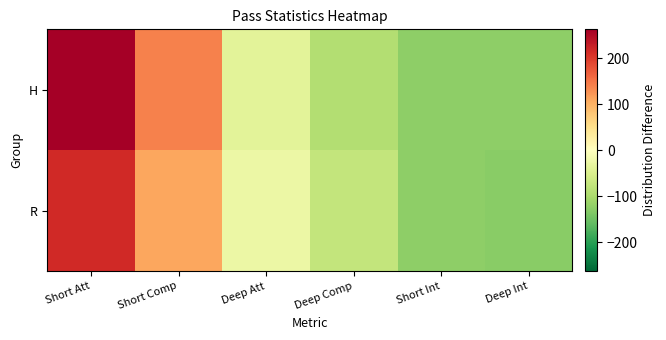

List the series in order of their overall mean, lowest first.

R, H